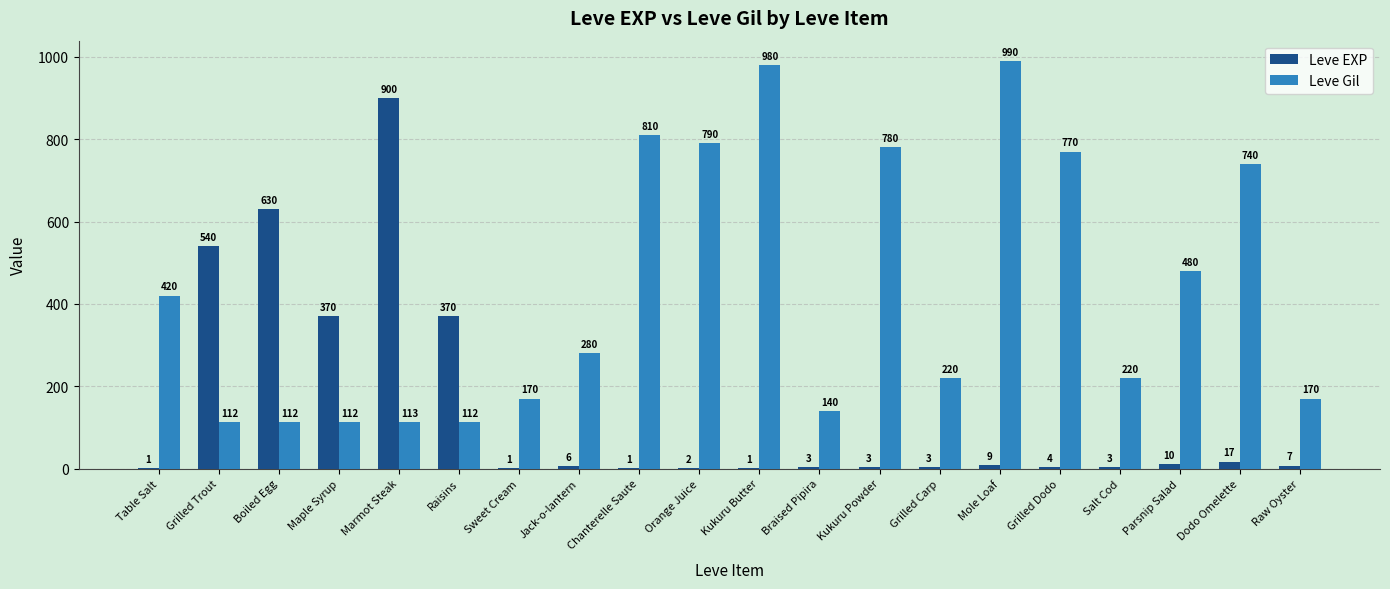

How many series are shown in this chart?

2